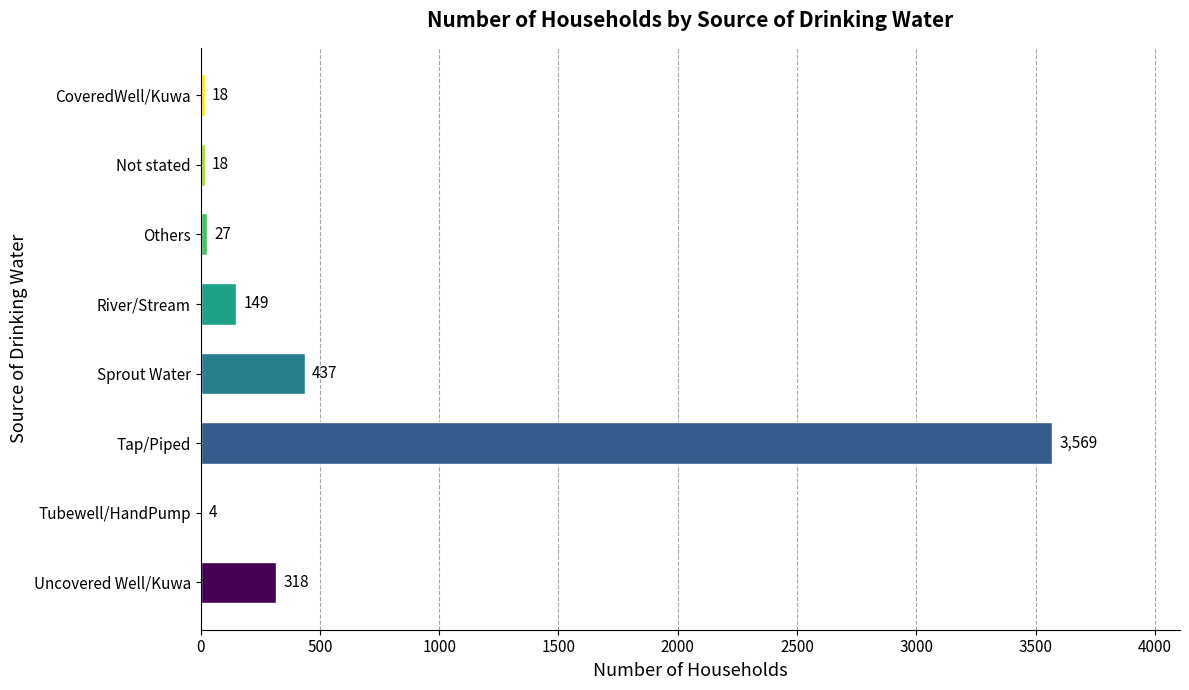

What is the sum of the values at Tubewell/HandPump and Not stated?

22